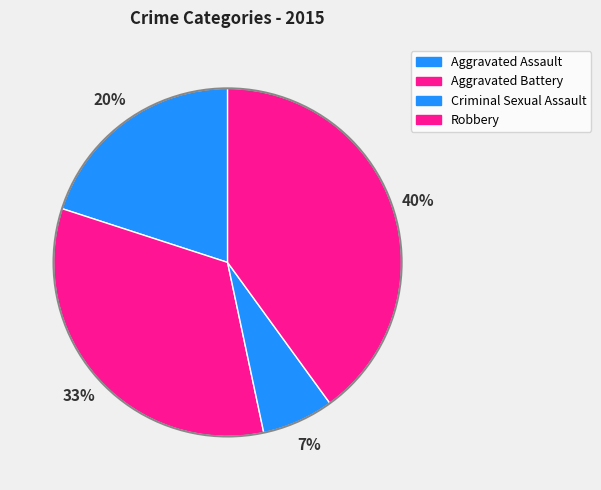

How many slices are in this pie chart?

4